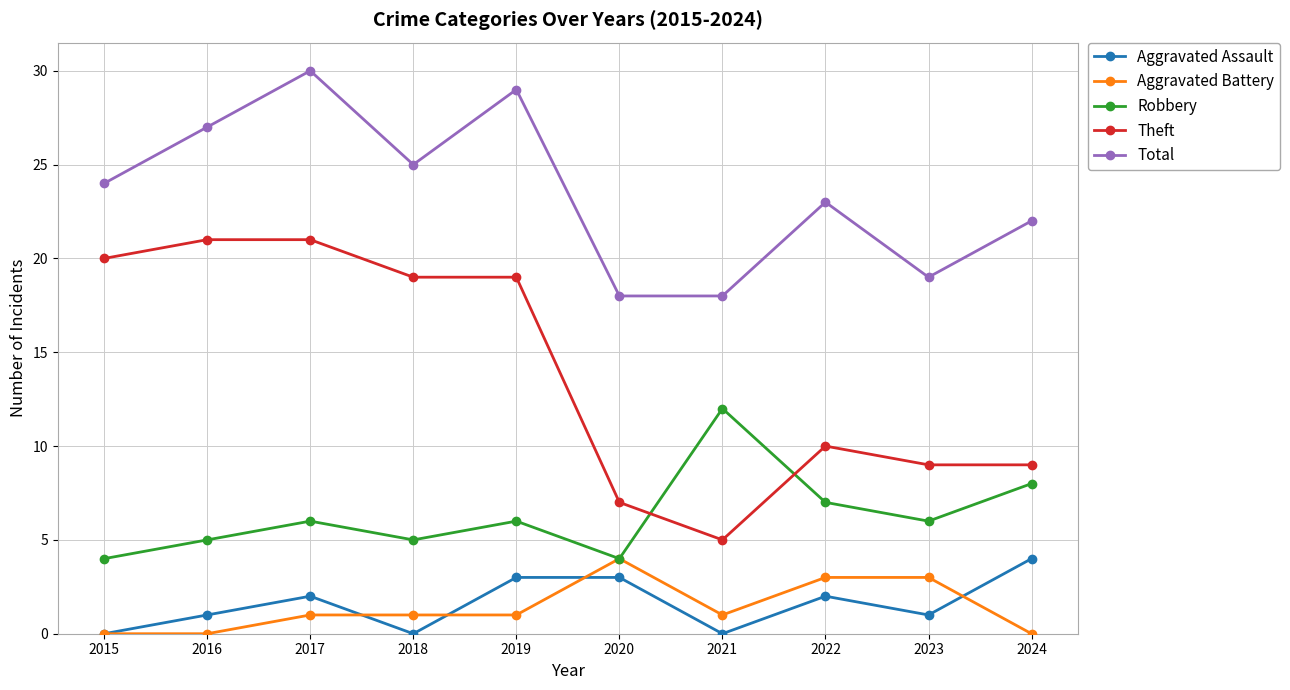

Which series has the widest spread of values?

Theft